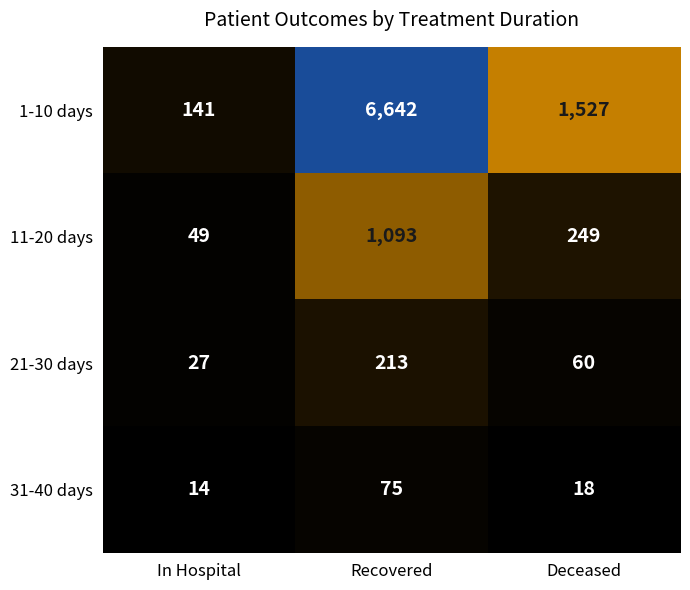

Rank the series by their maximum value, from lowest to highest.

31-40 days, 21-30 days, 11-20 days, 1-10 days